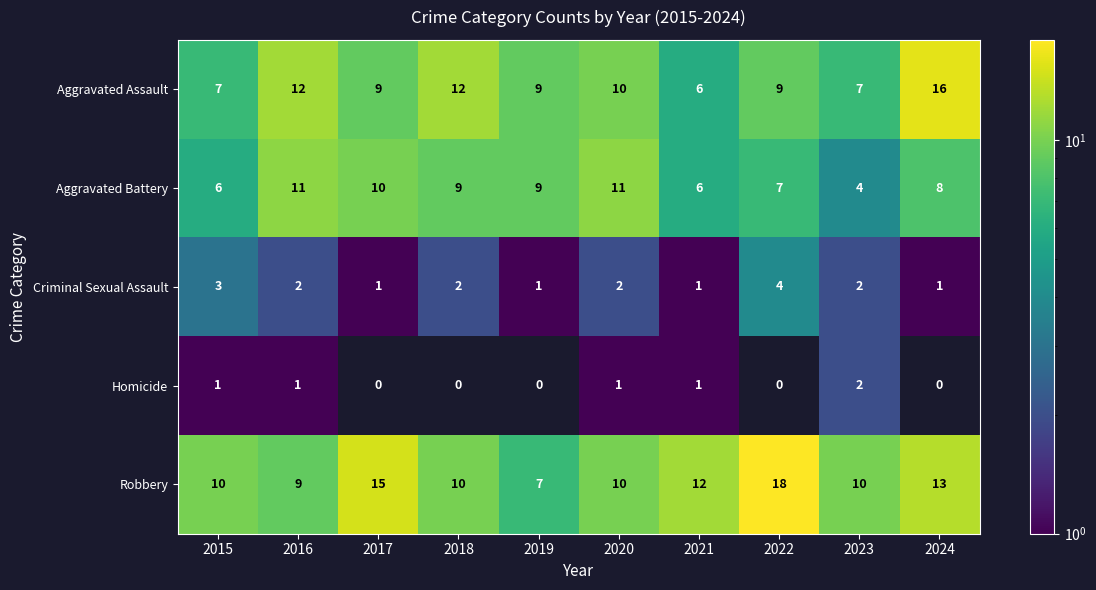

What is the maximum value shown in the chart?

18.0